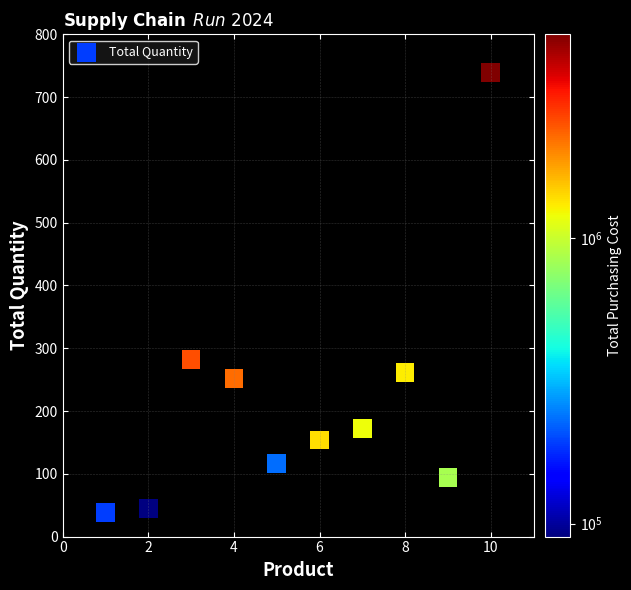

What is the average X value?

6